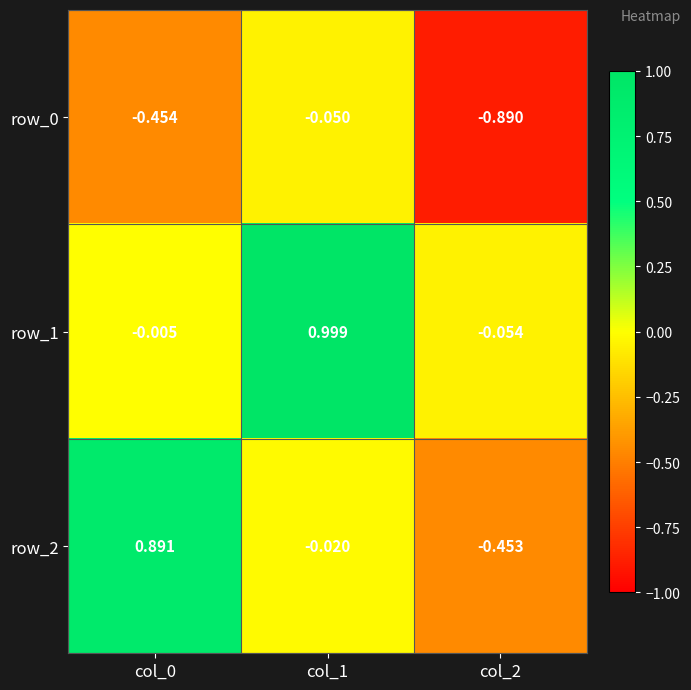

Is the value of row_1 at col_2 greater than the value of row_0 at col_2?

Yes